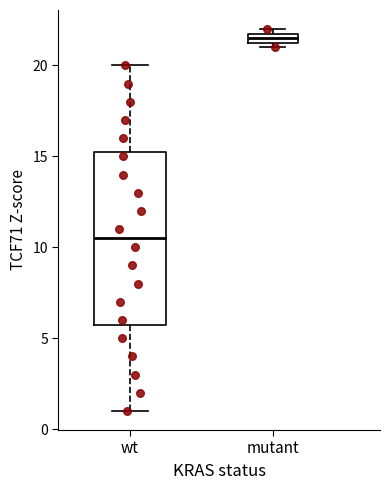

Where does the lower whisker of the box for wt end on the y-axis? The values are not printed on the chart, so give them approximately, as read against the axis.

1.0